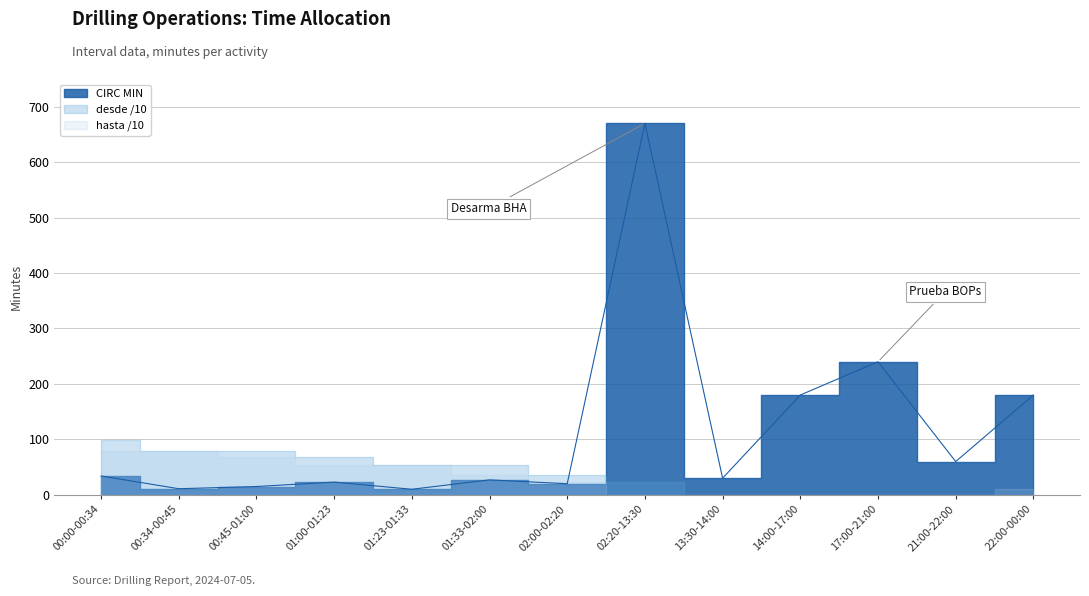

How many points are lower than both their immediate neighbors (excluding endpoints)?

5